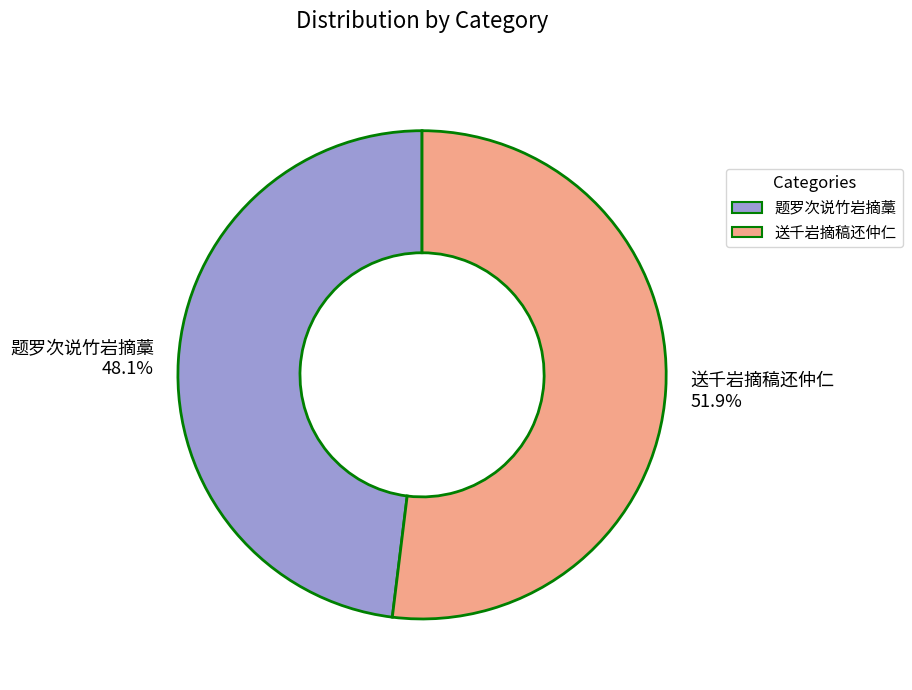

Which has a higher value, 题罗次说竹岩摘藁 48.1% or 送千岩摘稿还仲仁 51.9%?

送千岩摘稿还仲仁 51.9%